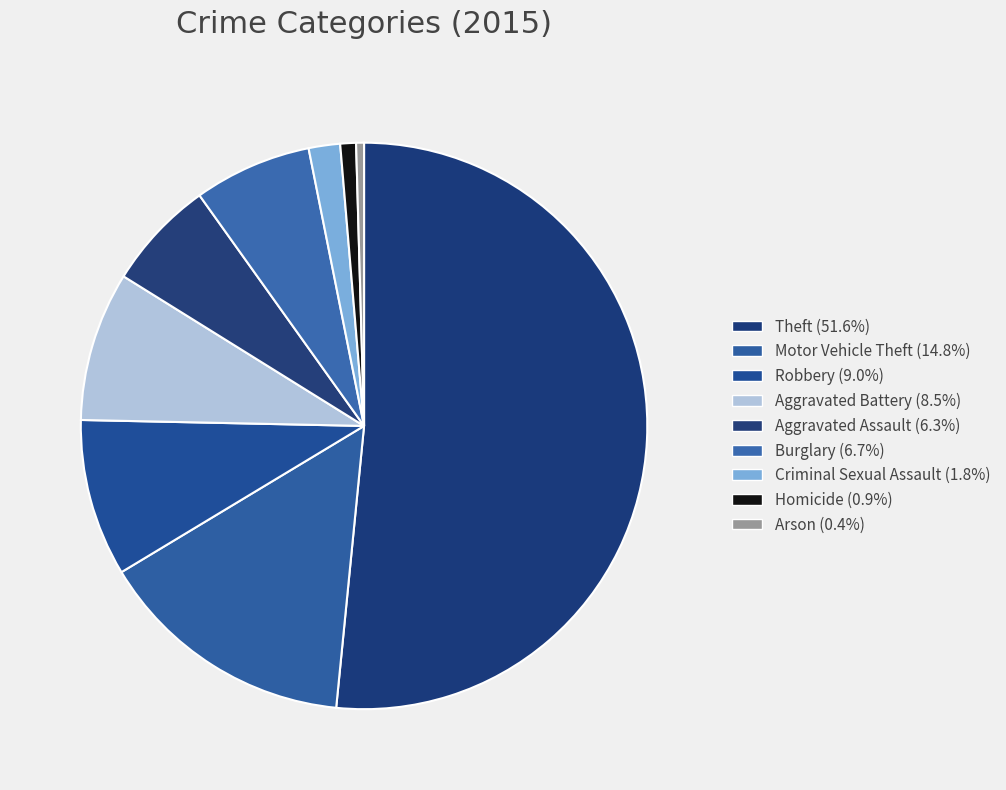

Is there a majority slice in this chart?

Yes